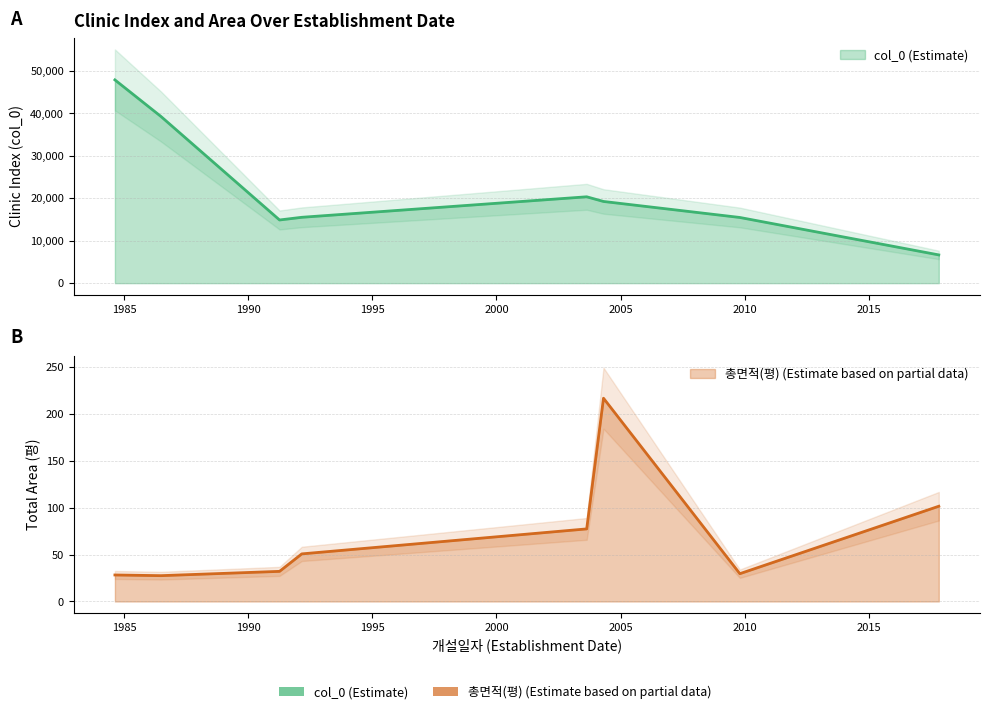

What is the lowest value of the 총면적(평) series?

27.5